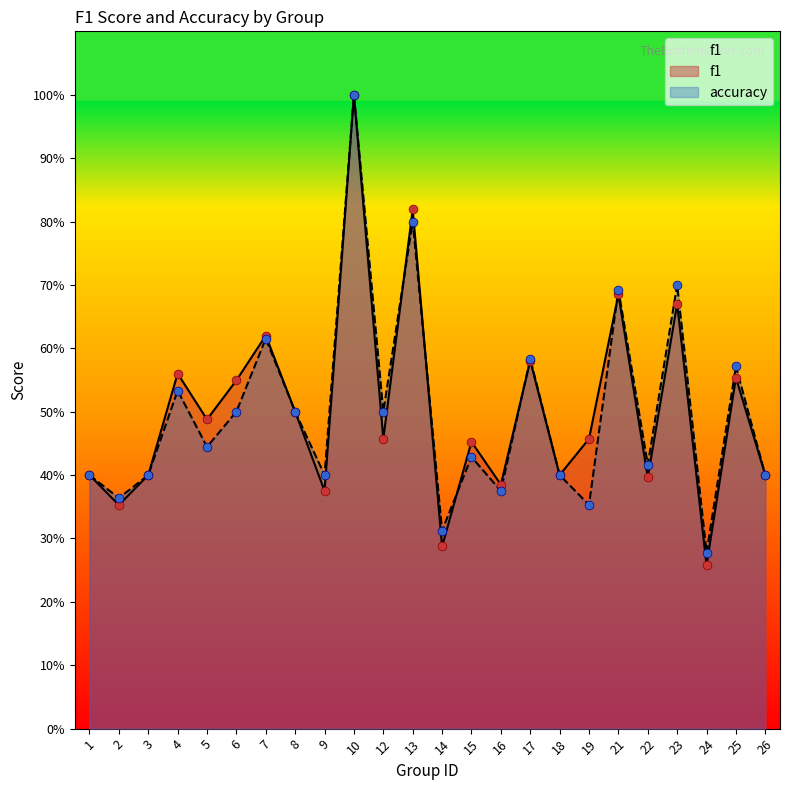

Which series reaches the maximum Y coordinate?

f1